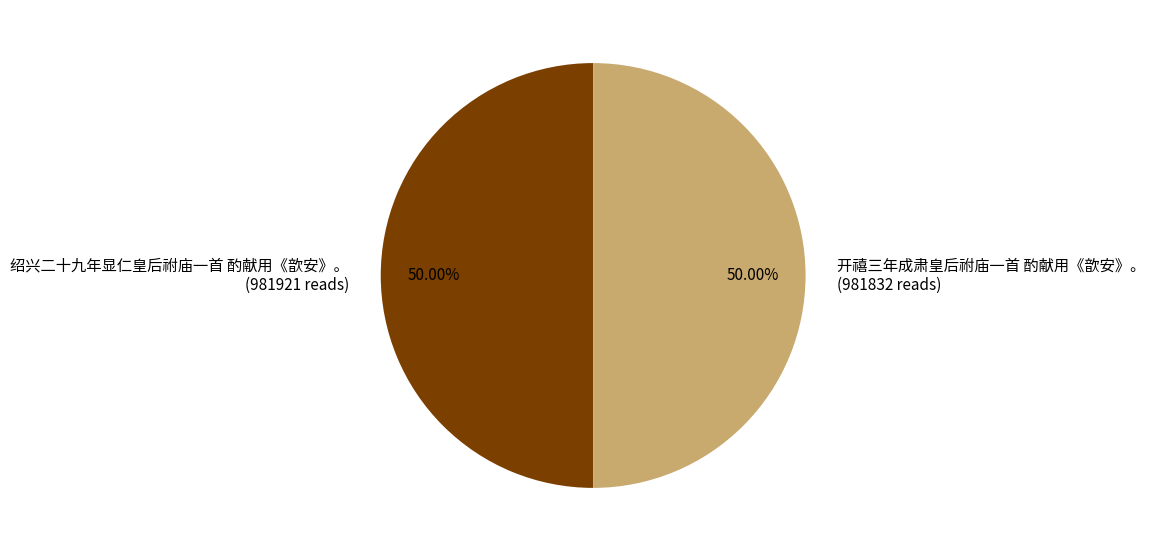

How many segments does this pie chart have?

2